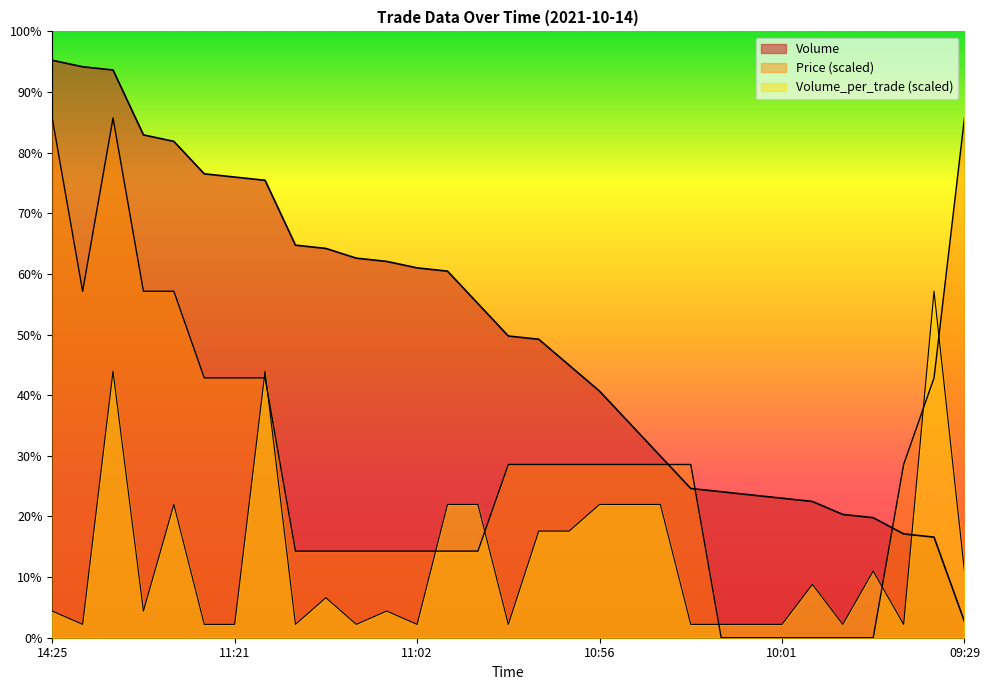

Does the chart display data point markers on the line(s)?

No